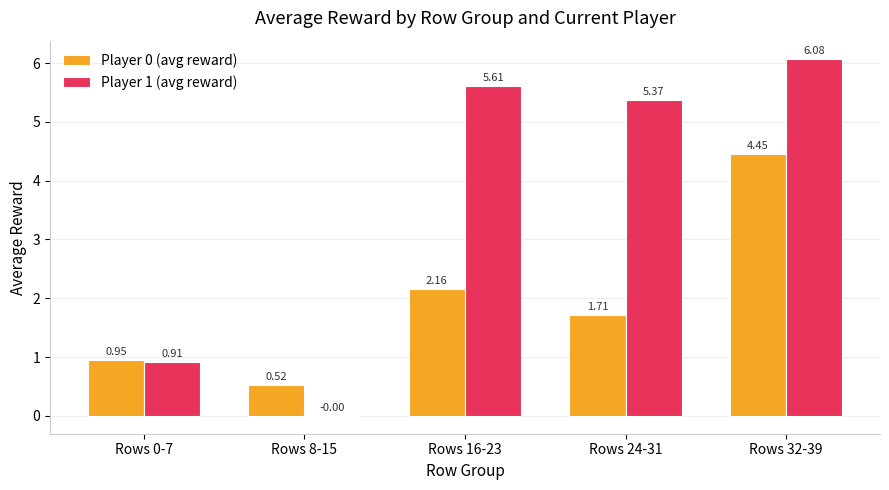

What is the total value across all series at Rows 0-7?

1.9